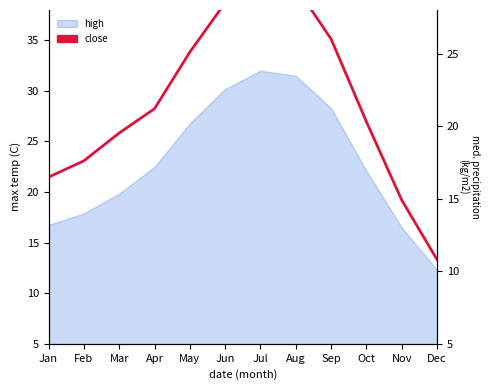

How many data points are less than 21?

6